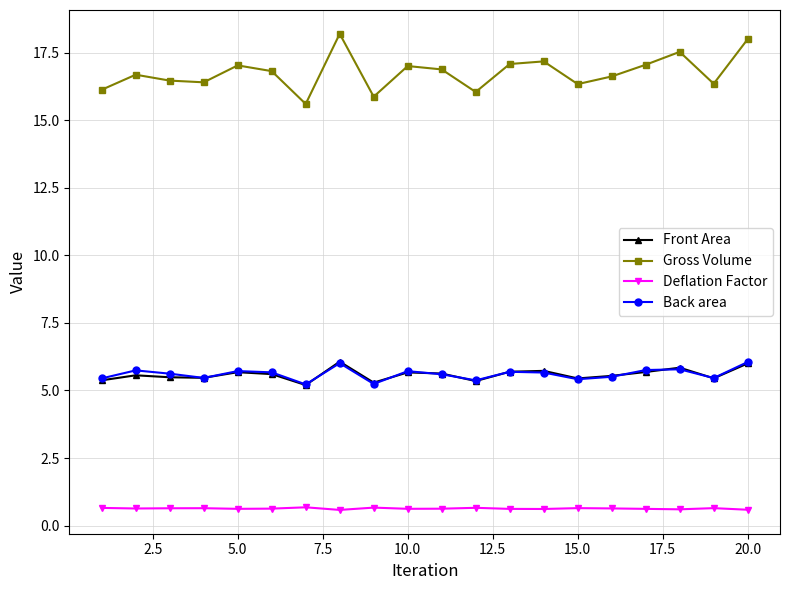

What is the difference between the maximum and minimum values in the Deflation Factor series?

0.1